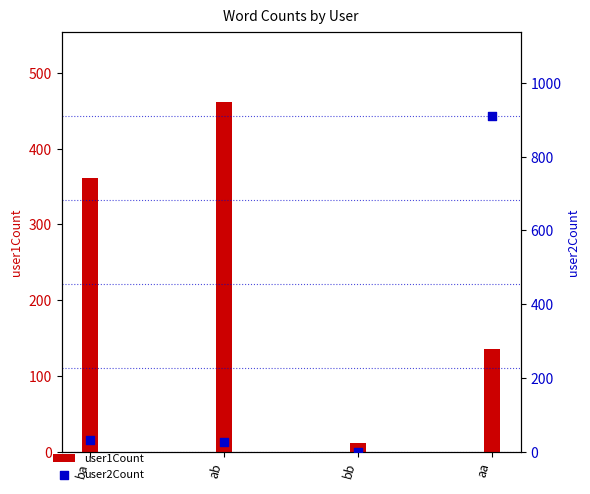

Which series has the largest total across all categories?

user1Count